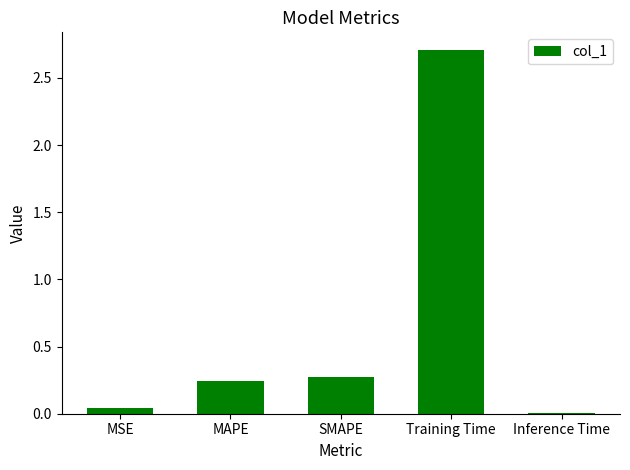

Which label corresponds to the smallest value in the chart?

Inference Time